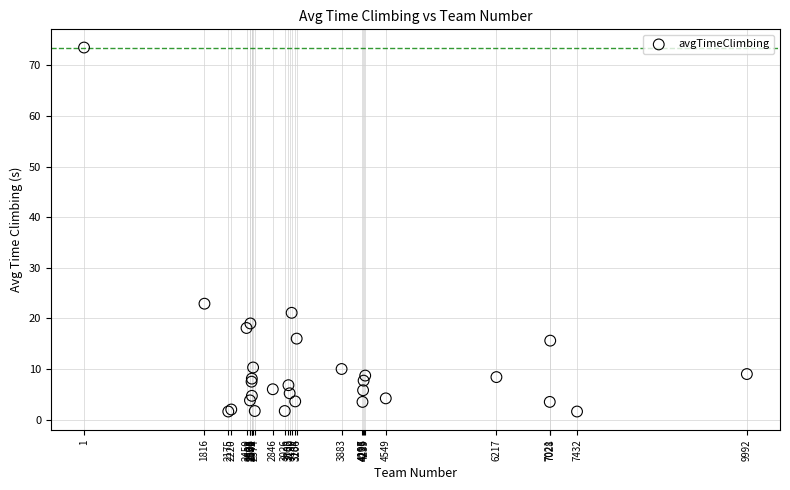

What Y value in the scatter plot is closest to 37?

22.9